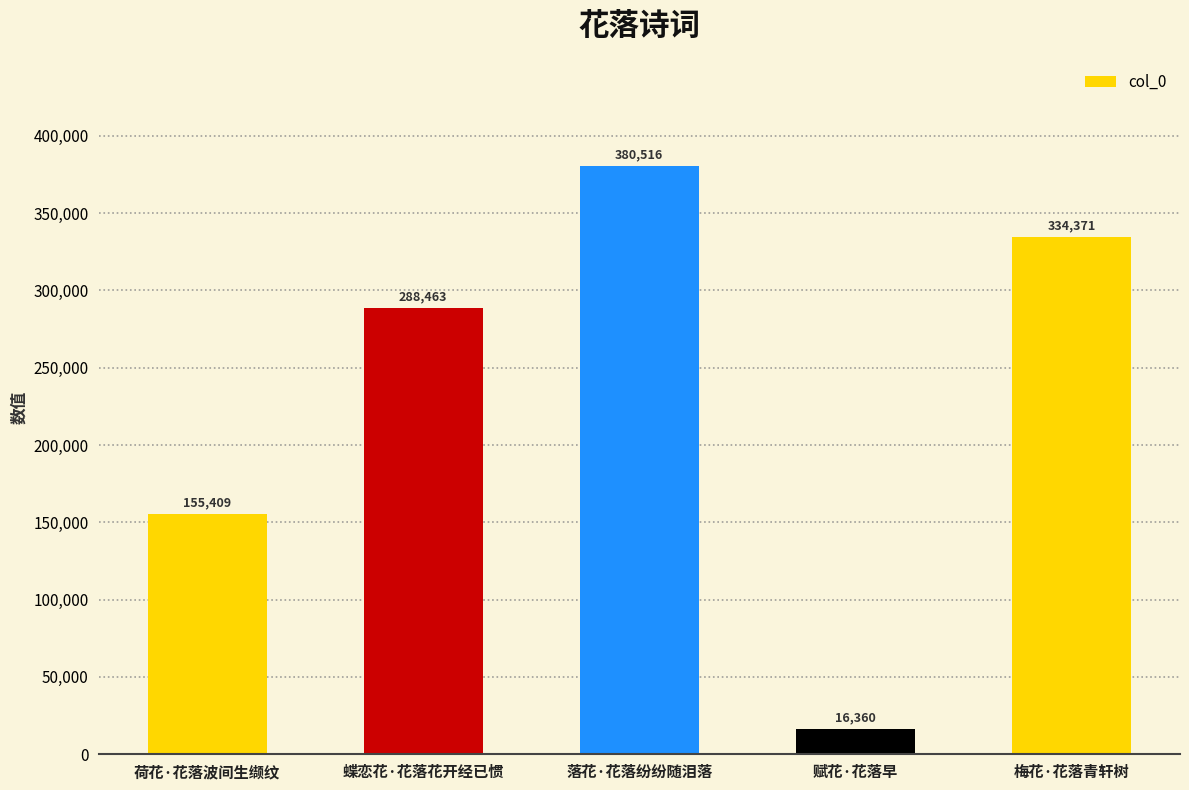

What is the label of the 2nd bar from the left?

蝶恋花·花落花开经已惯